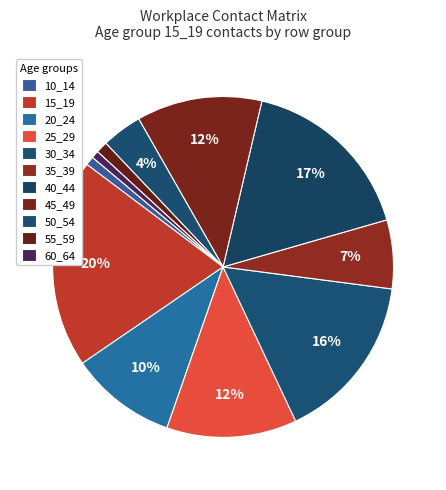

How many segments does this pie chart have?

11